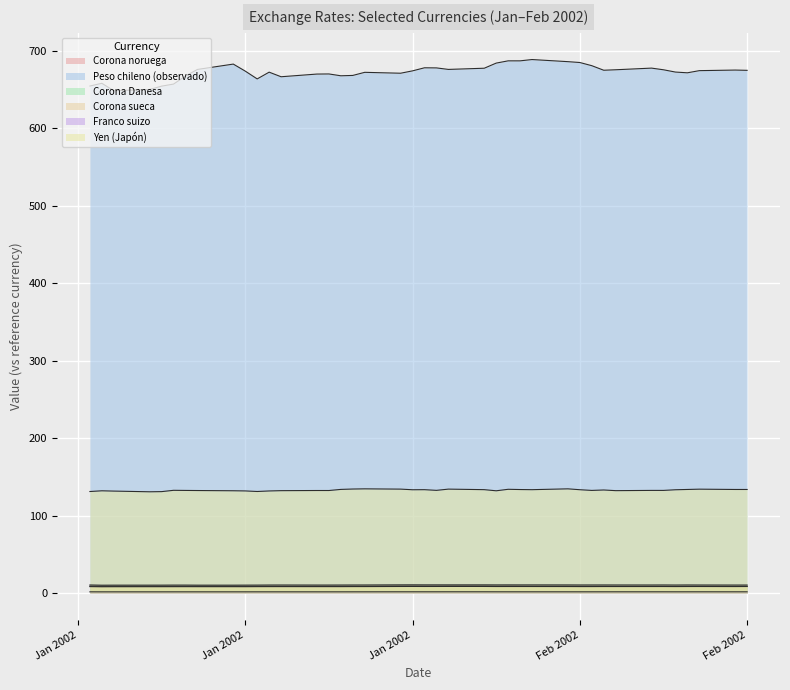

True or false: Yen (Japón) and Peso chileno (observado) intersect in this chart.

False